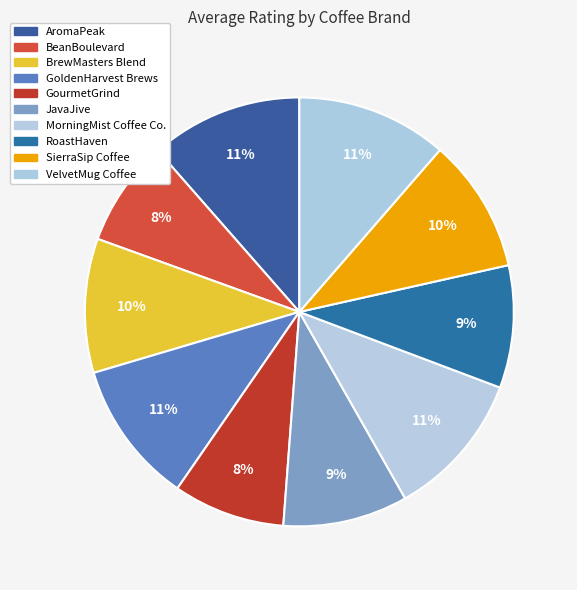

Approximately how many times larger is the value at GourmetGrind compared to GoldenHarvest Brews?

0.8